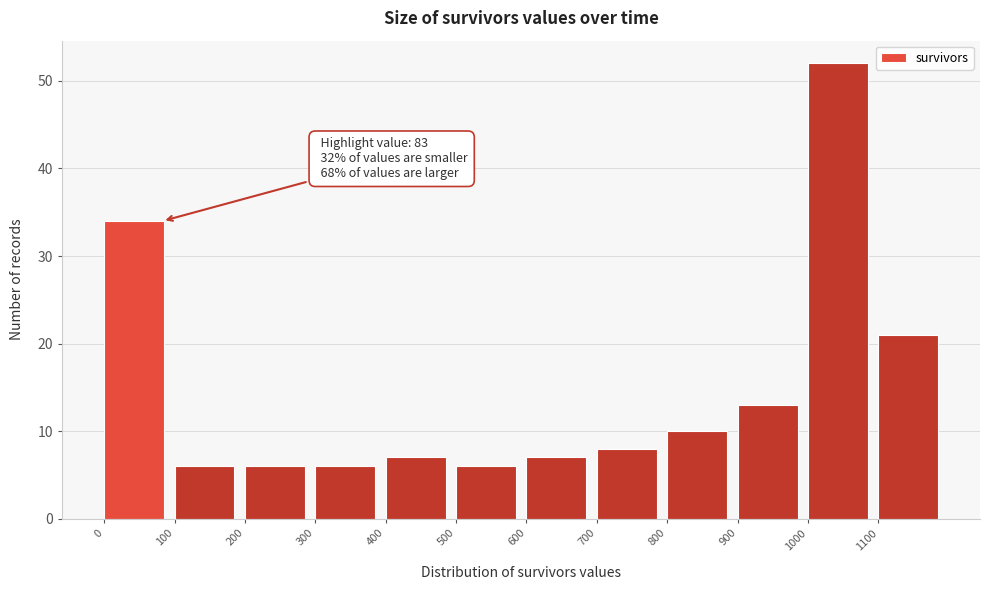

Which range on the x-axis has the tallest bar?

1000 to 1100